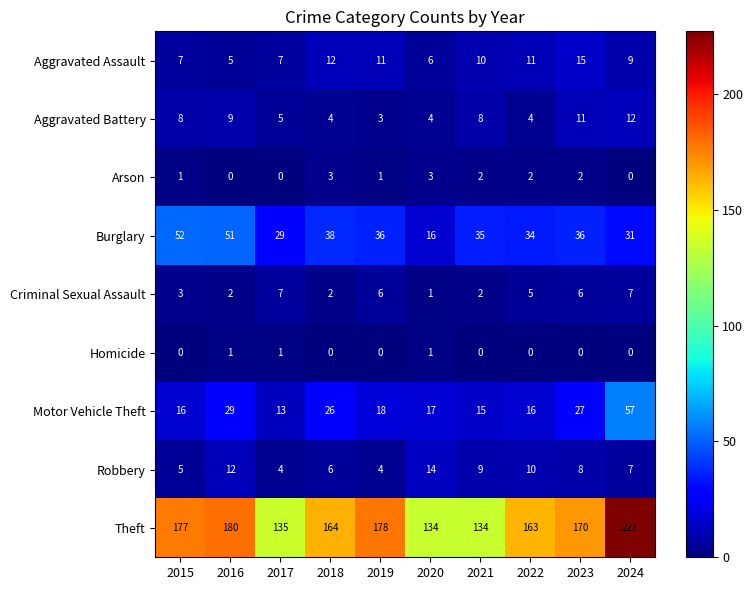

What is the difference between the Robbery values at 2017 and 2023?

4